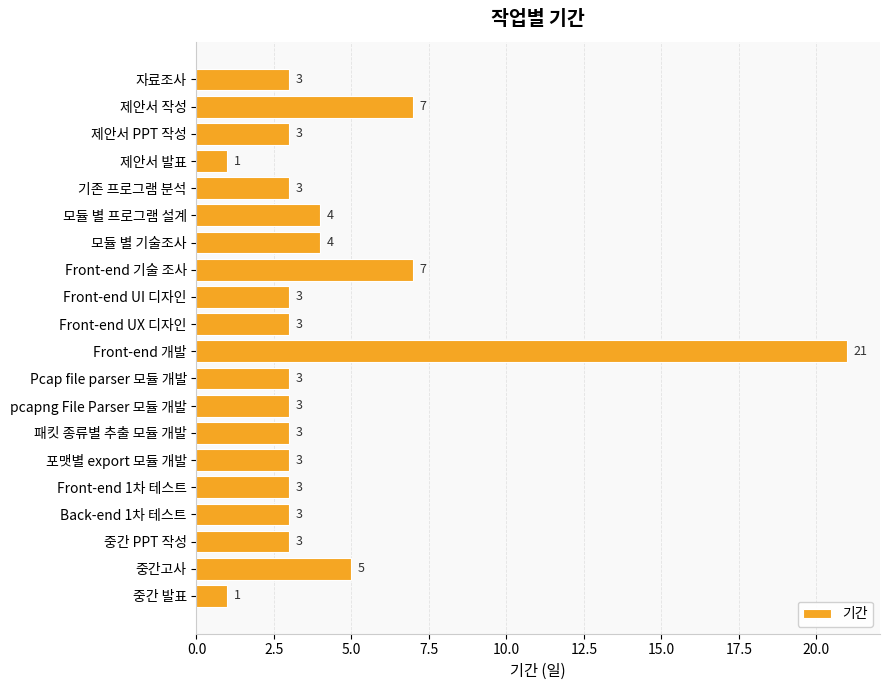

What value does the data have at 중간 PPT 작성?

3